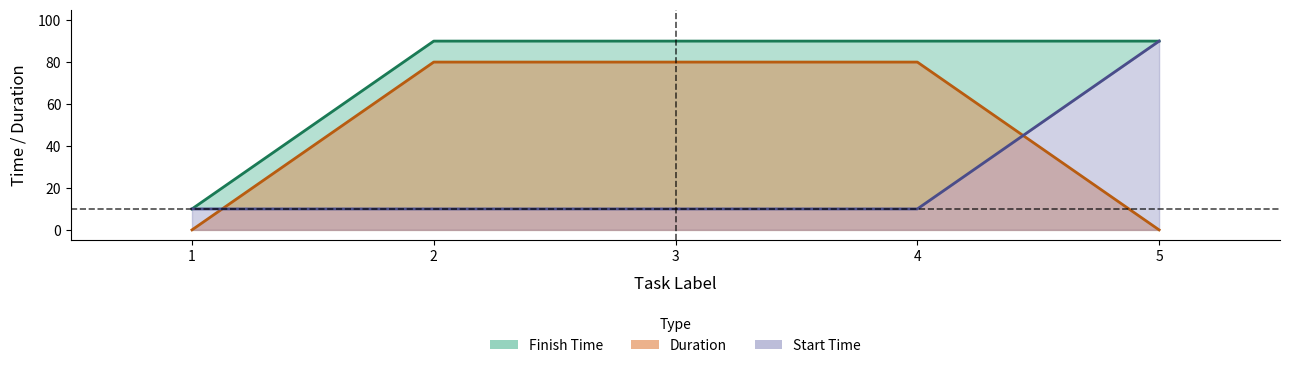

What is the sum of all Duration (line) values?

240